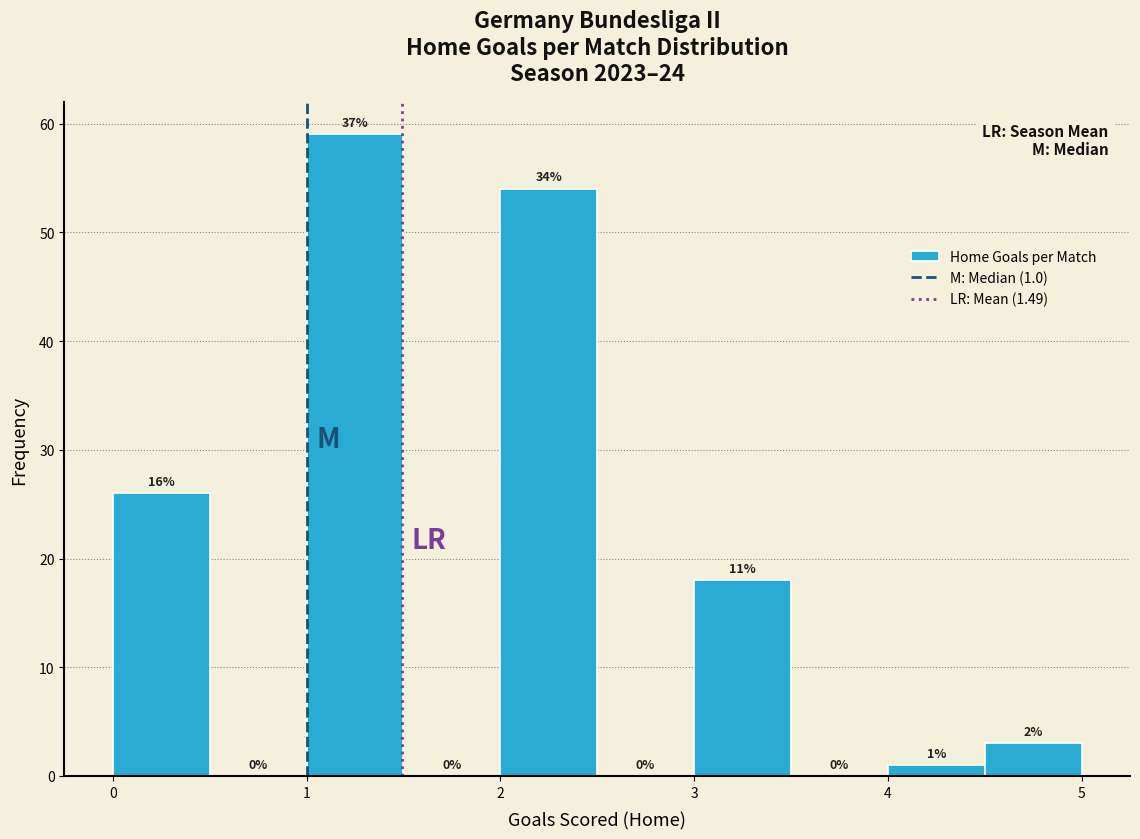

Which range on the x-axis has the tallest bar?

1.0 to 1.5